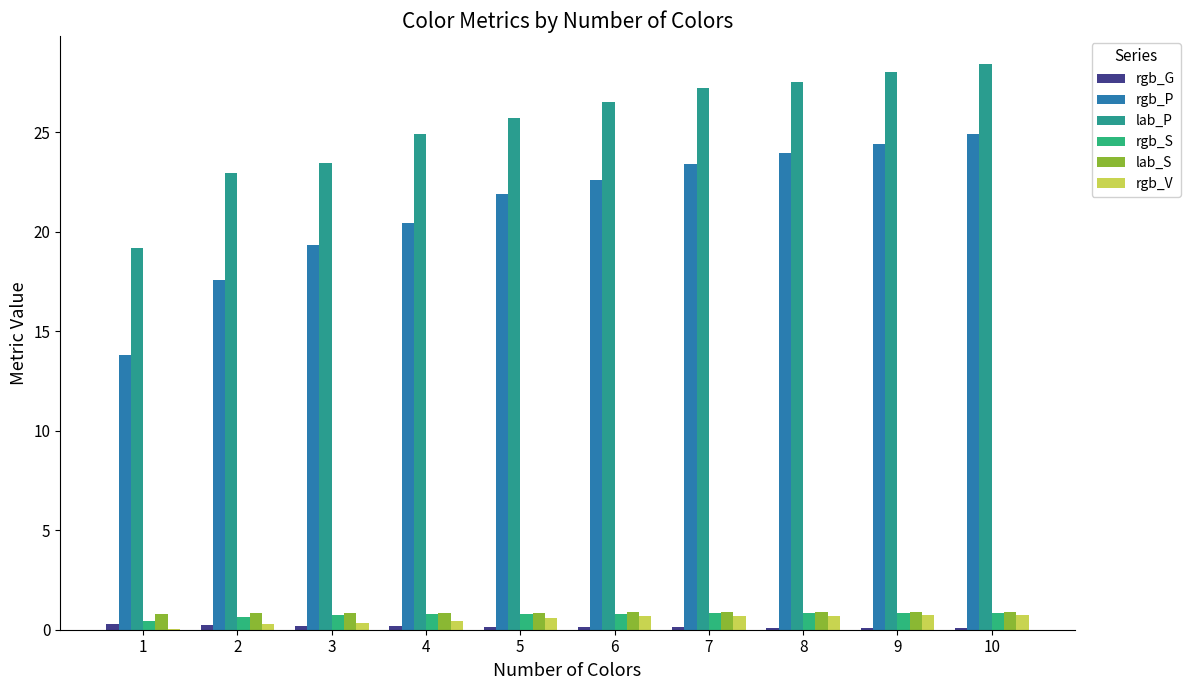

List the series in order of their peak value, lowest first.

rgb_G, rgb_V, rgb_S, lab_S, rgb_P, lab_P